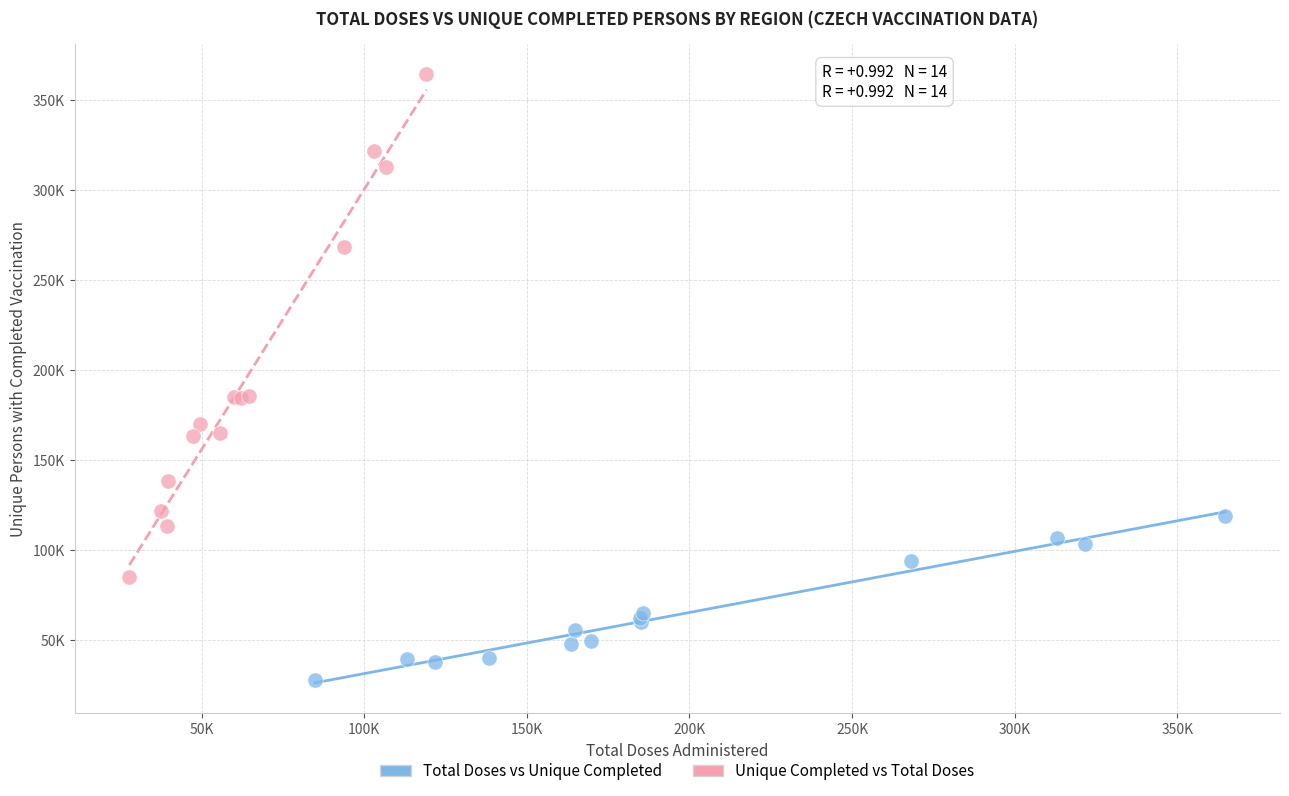

Which series reaches the maximum Y coordinate?

Unique Completed vs Total Doses